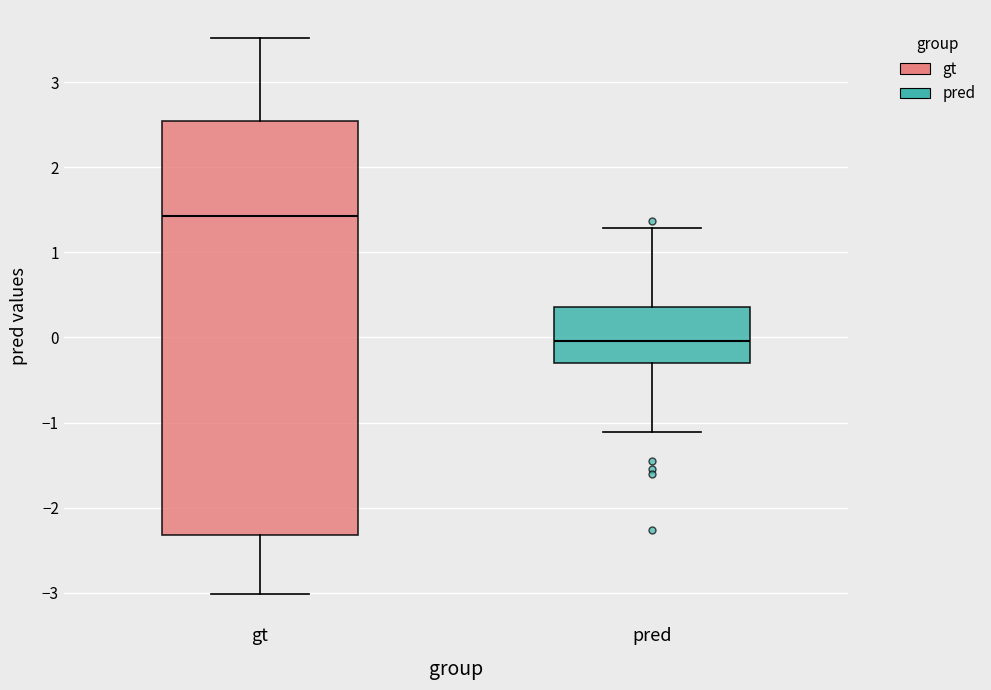

Comparing the boxes themselves (not the whiskers), which one is the tallest?

gt